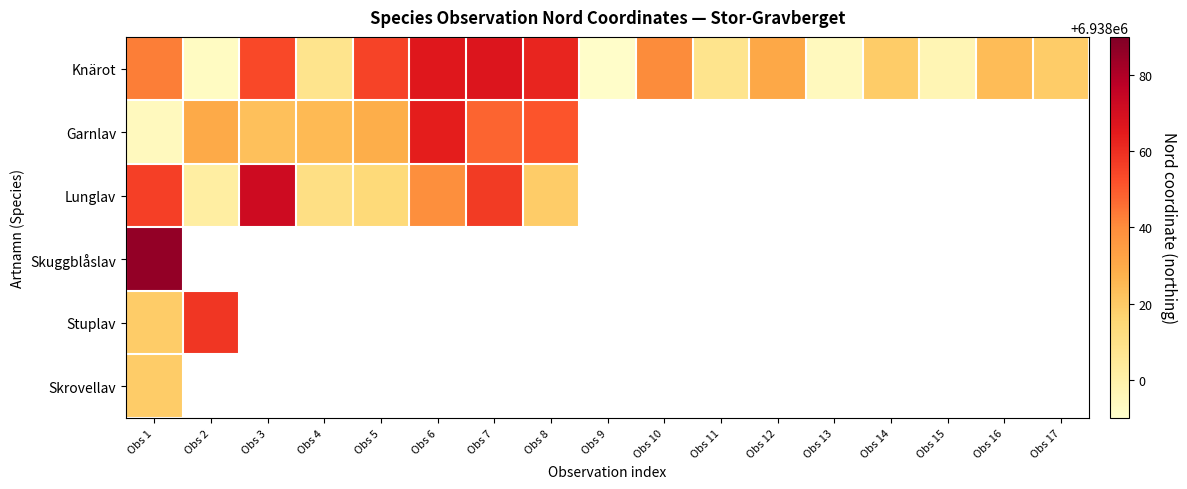

List the series in order of their peak value, highest first.

Skuggblåslav, Lunglav, Knärot, Garnlav, Stuplav, Skrovellav